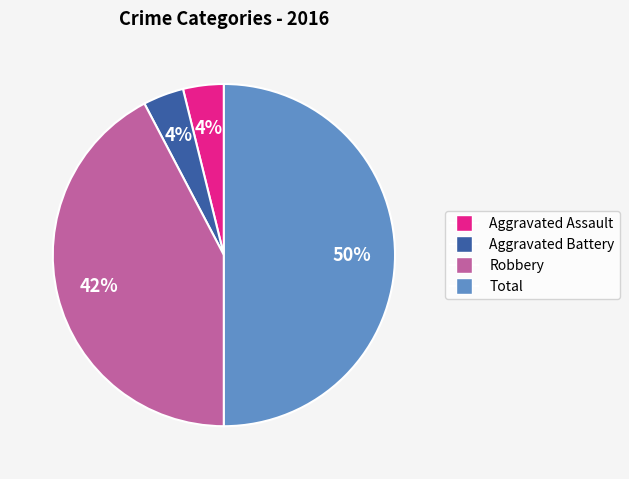

To the nearest percent, what is the difference between the largest and smallest slice percentages?

46%